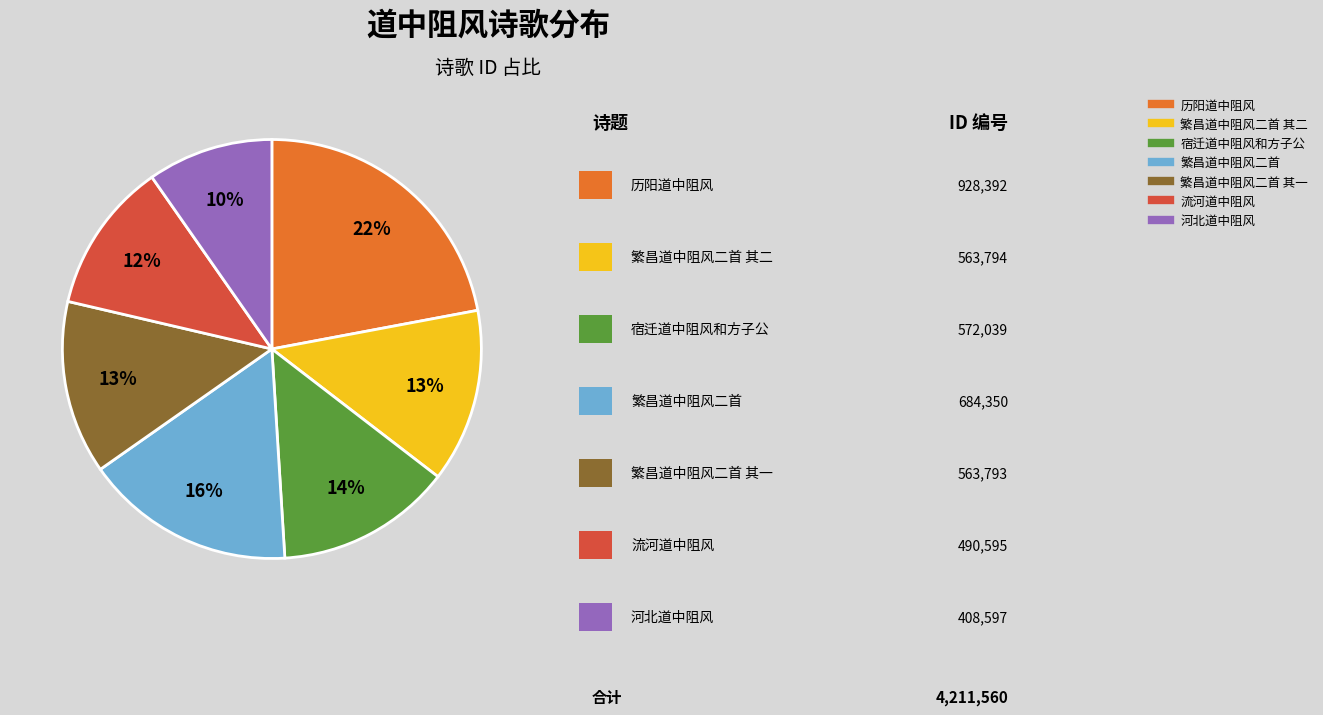

Does any single category account for the majority?

No